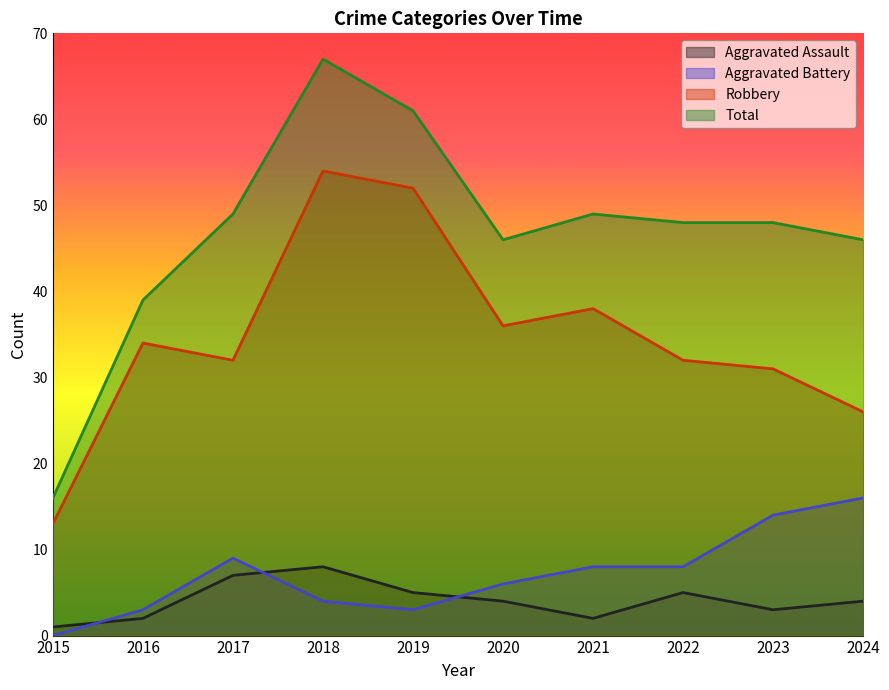

How many values in the Total series are below 48?

4